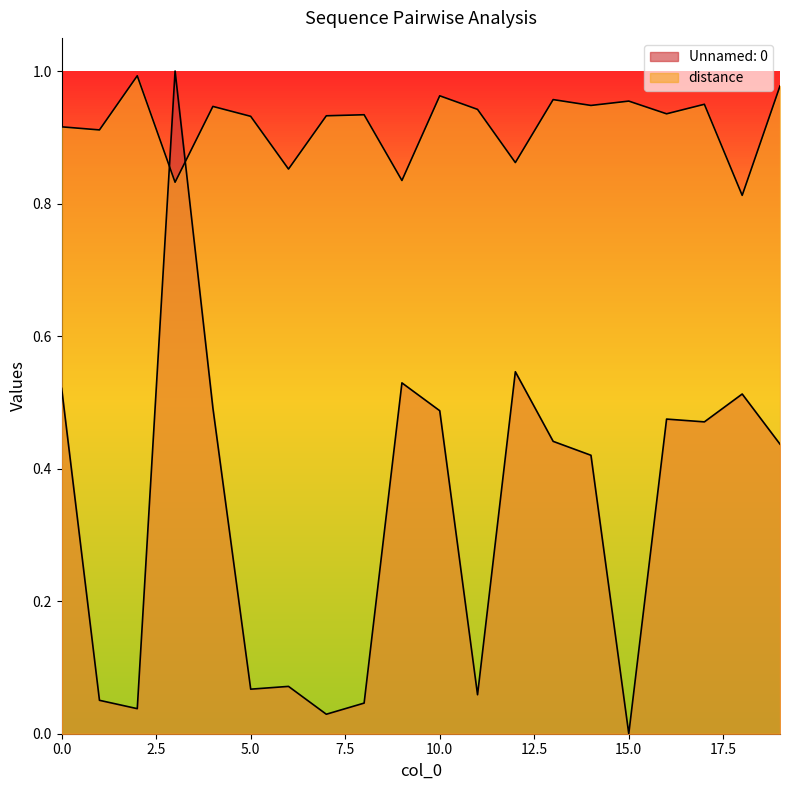

Is the value of Unnamed: 0 at 8 greater than the value of distance at 14?

No